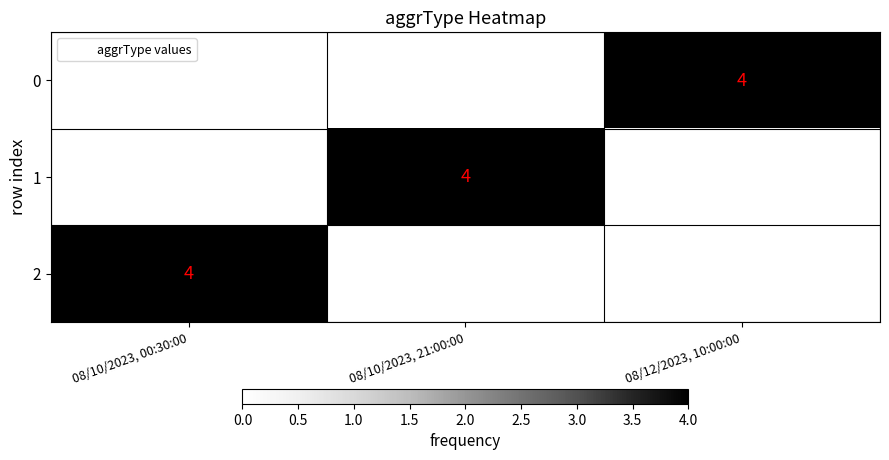

What is the sum of the 0 values at 08/12/2023, 10:00:00 and 08/10/2023, 21:00:00?

4